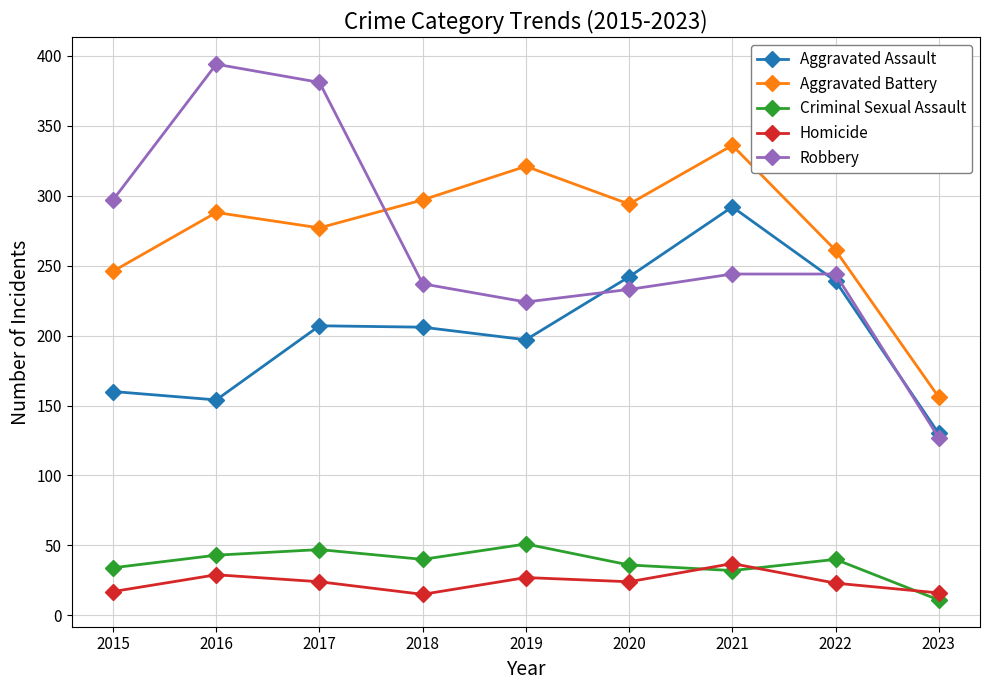

Is the value of Homicide at 2023 greater than the value of Aggravated Battery at 2021?

No